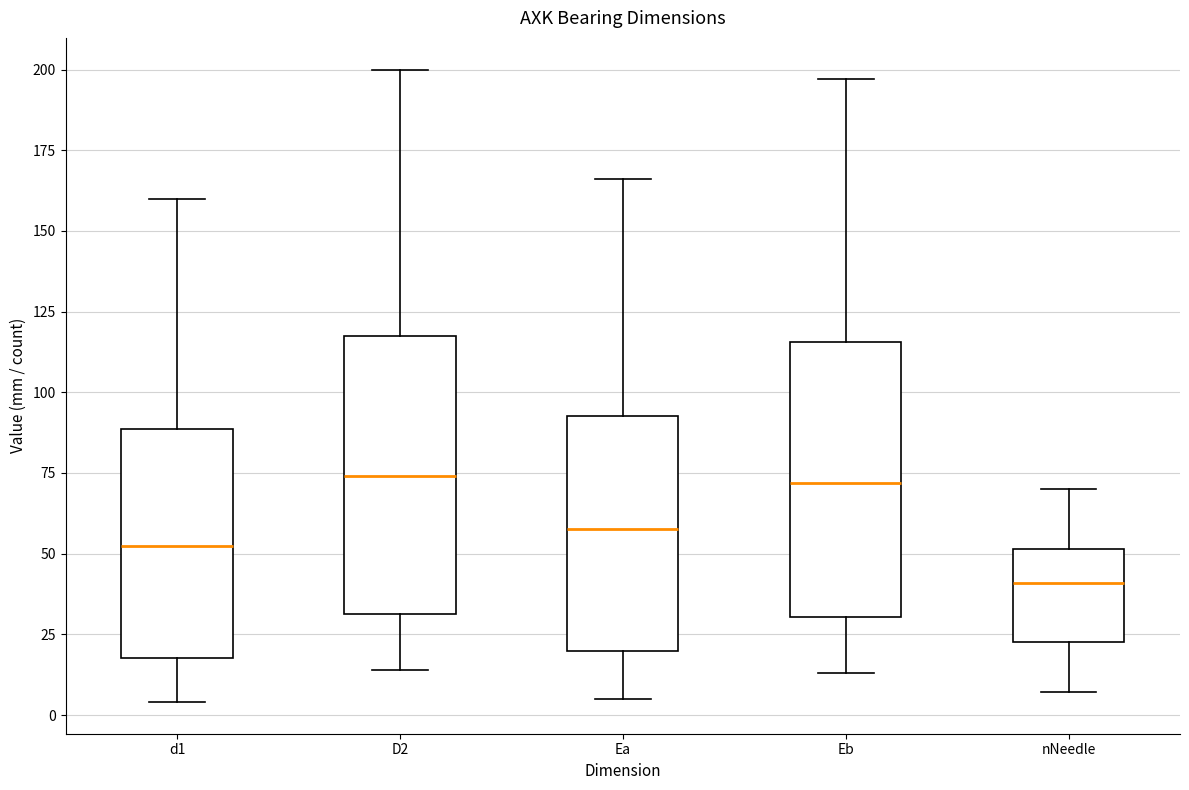

Reading left to right, read every box against the y-axis: the position of its median line, the range the box covers, and the ends of its whiskers. The values are not printed on the chart, so give them approximately, as read against the axis.

d1: median 55, box 20 to 90, whiskers 5 to 160
D2: median 75, box 30 to 120, whiskers 15 to 200
Ea: median 60, box 20 to 95, whiskers 5 to 165
Eb: median 70, box 30 to 115, whiskers 15 to 195
nNeedle: median 40, box 25 to 50, whiskers 5 to 70